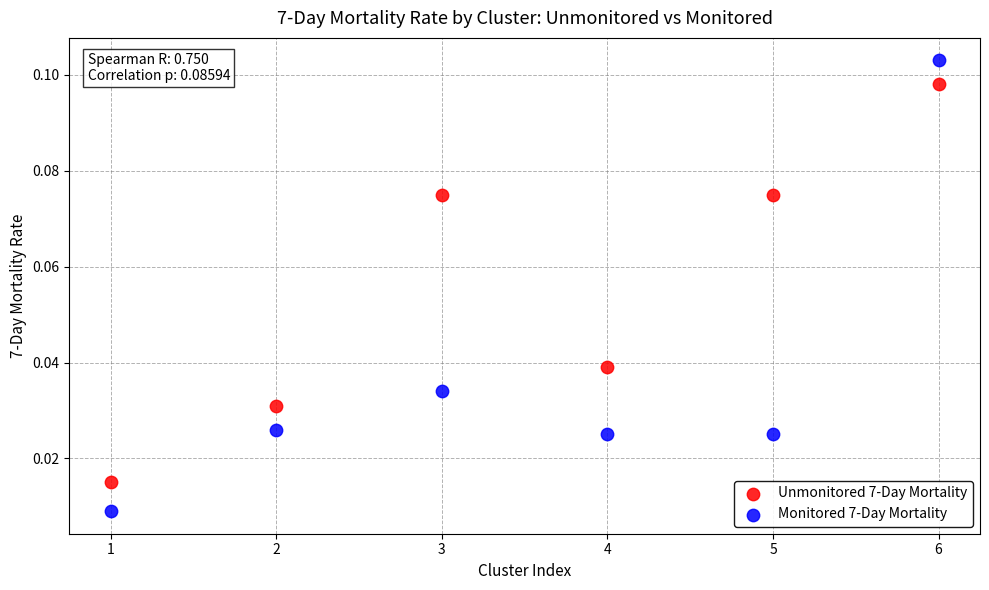

Which series reaches the maximum Y coordinate?

Monitored 7-Day Mortality